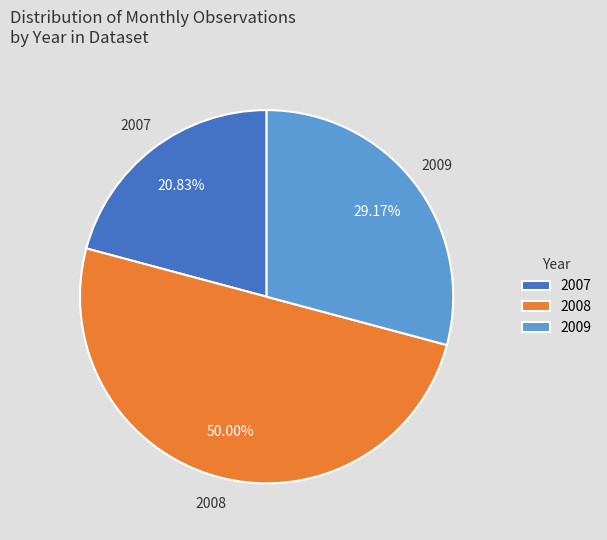

Does 2009 represent more than half of the total?

No